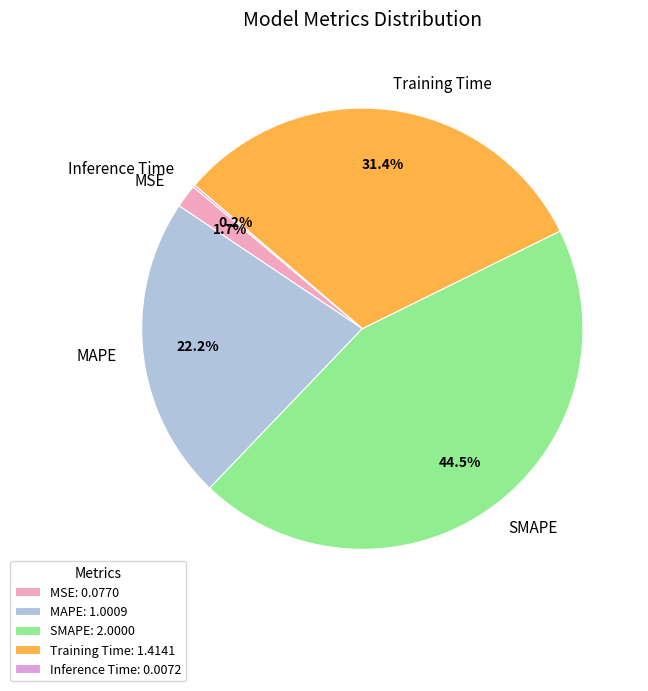

Between MSE and MAPE, which is larger?

MAPE